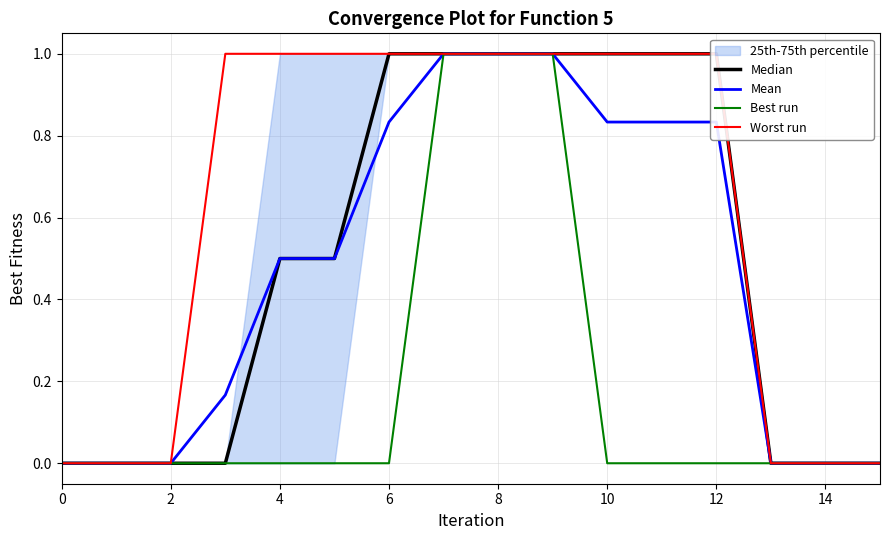

The Mean series shows 1.2 at 12. True or false?

False